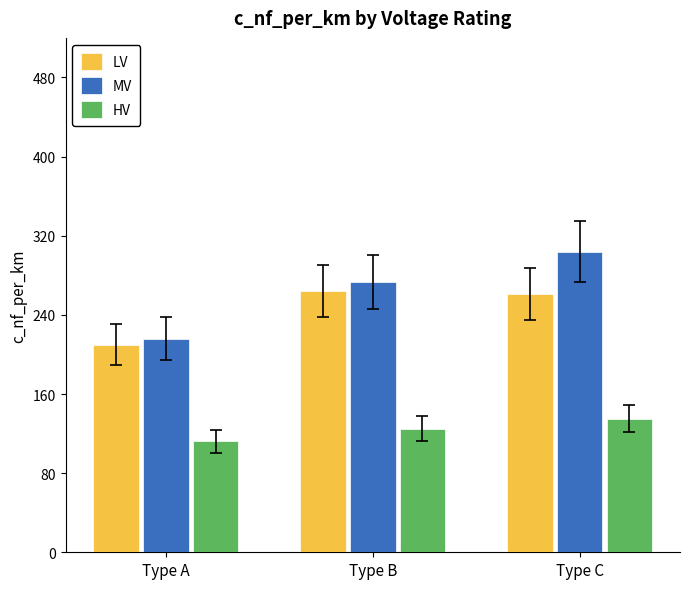

What is the lowest value of the MV series?

216